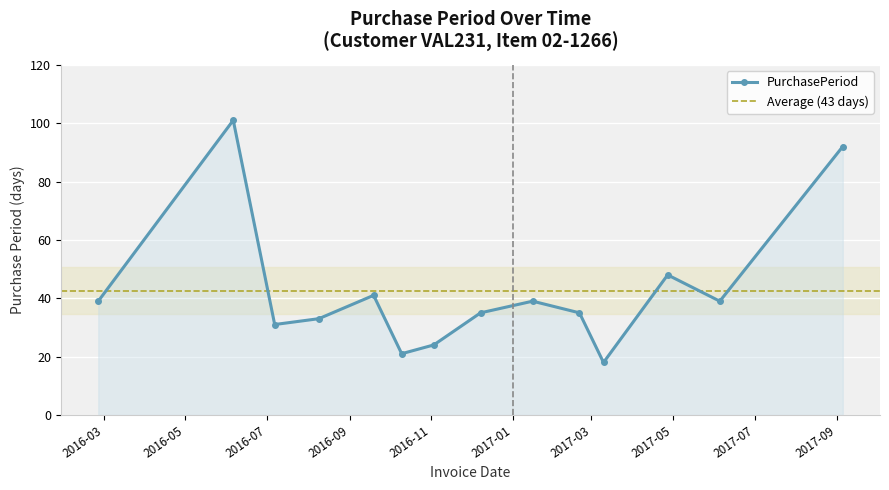

What position from the right is 2017-02-20?

5